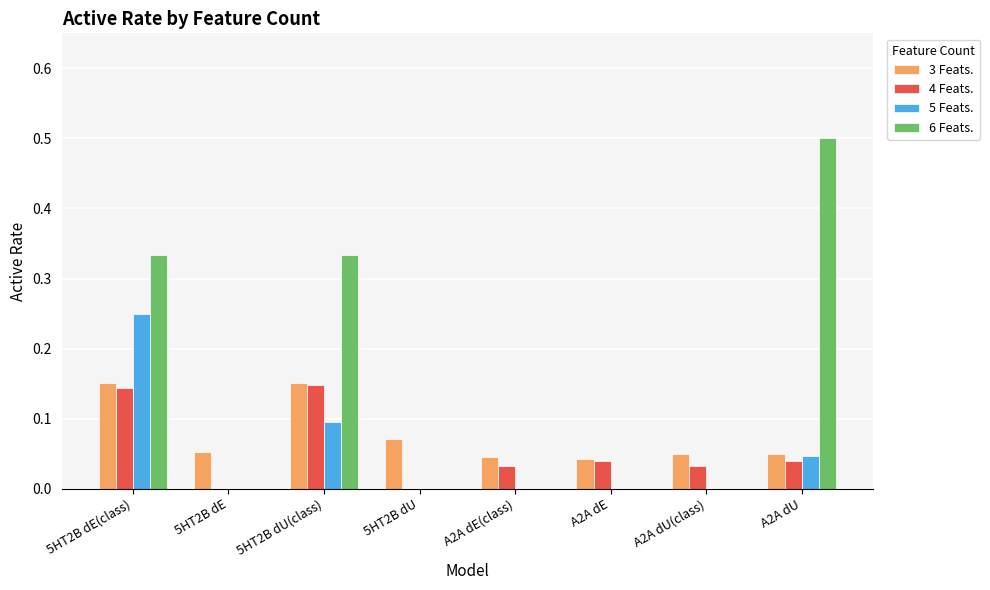

Between 5HT2B dU(class) and A2A dU, which series saw the biggest shift?

6 Feats.